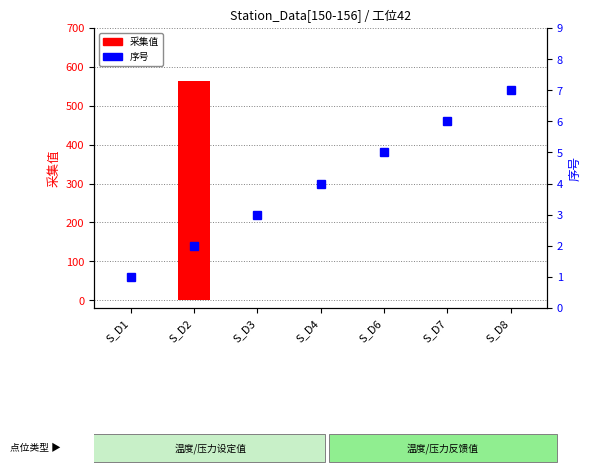

Which has a higher value, S_D6 or S_D4?

S_D6